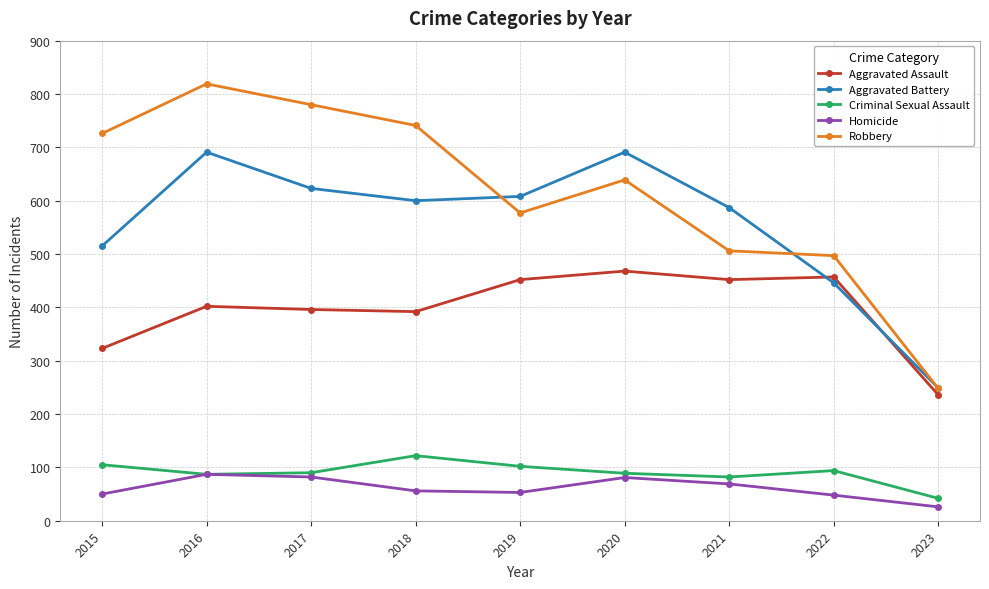

Rank the series at 2015 from highest to lowest value.

Robbery, Aggravated Battery, Aggravated Assault, Criminal Sexual Assault, Homicide